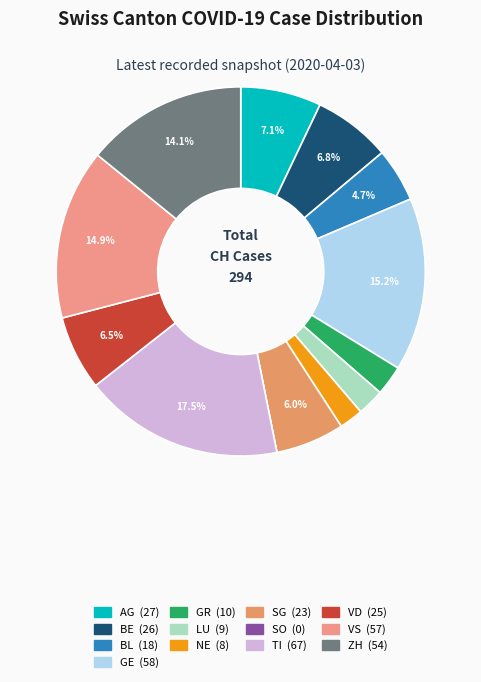

What percentage is the TI slice, to the nearest percent?

18%